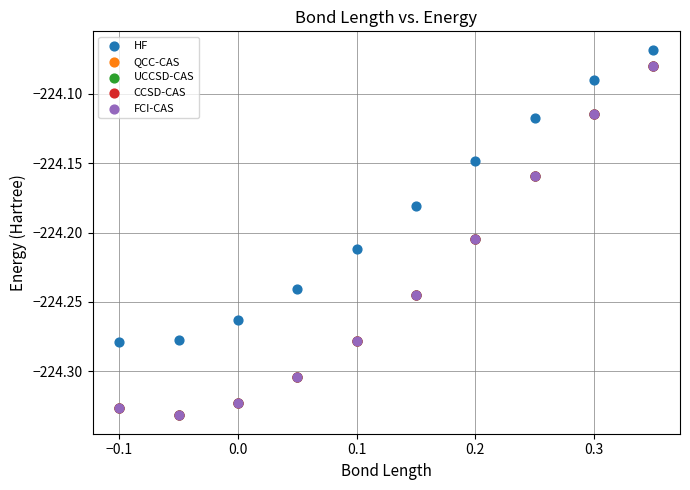

What are all the series names shown in the legend?

HF, QCC-CAS, UCCSD-CAS, CCSD-CAS, FCI-CAS